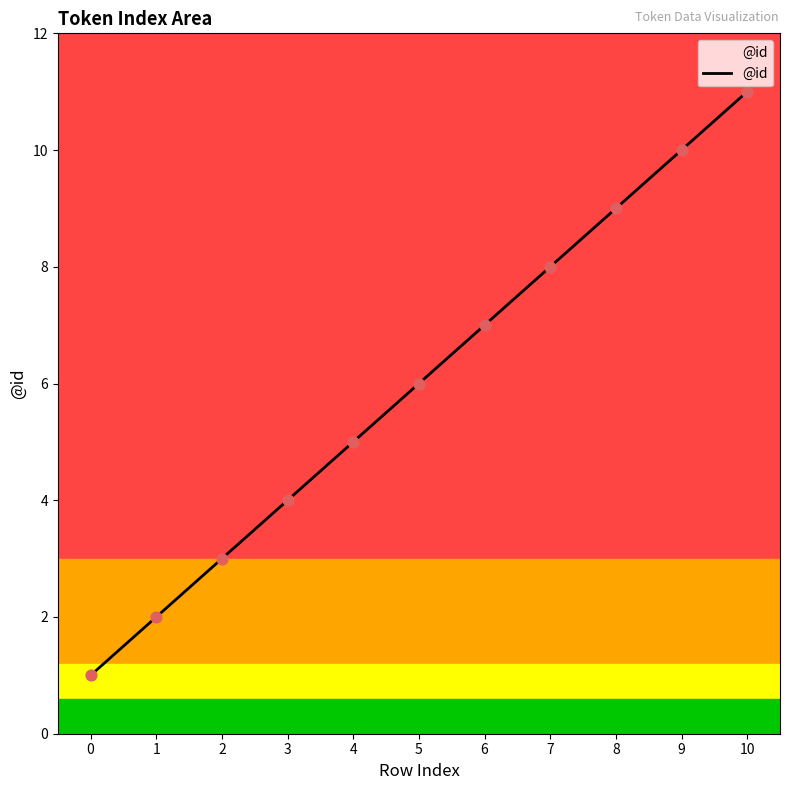

What is the change in value from 4 to 8?

+4